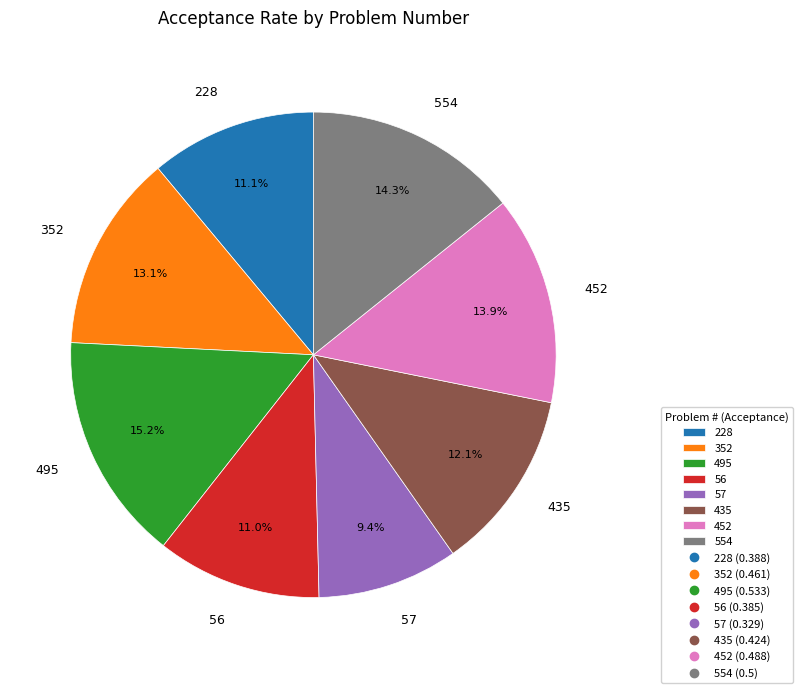

Does 452 represent more than half of the total?

No